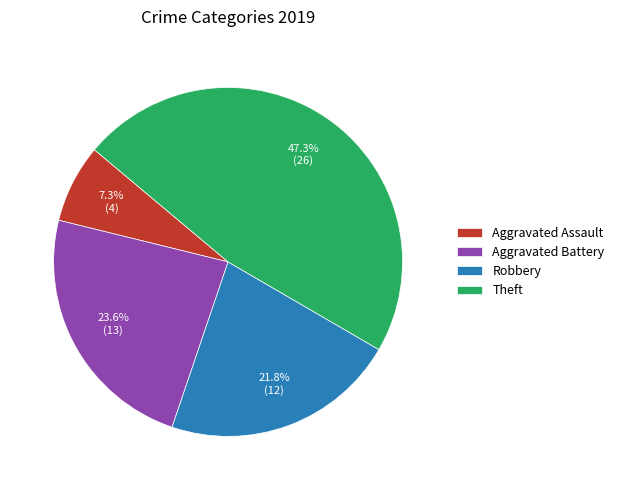

Do Aggravated Assault and Robbery together represent more than half of the pie?

No